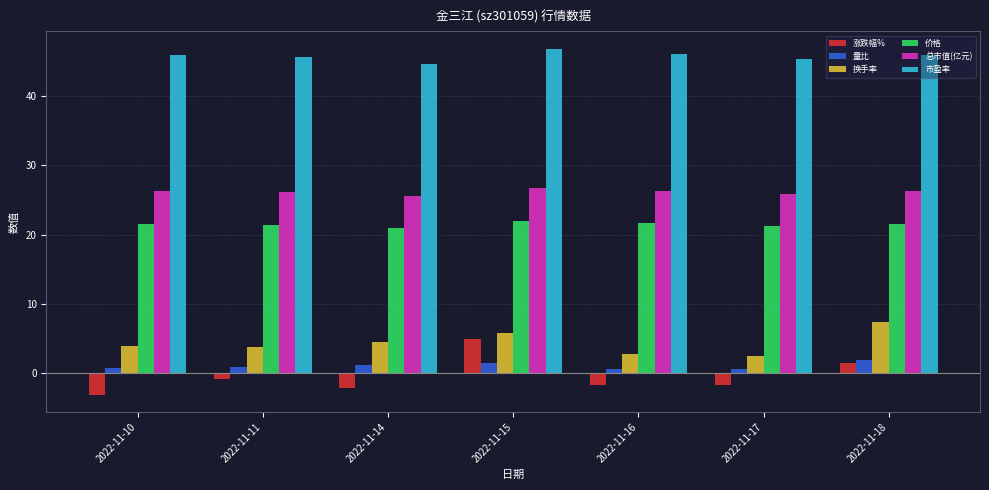

At how many categories does at least one series exceed 40?

7